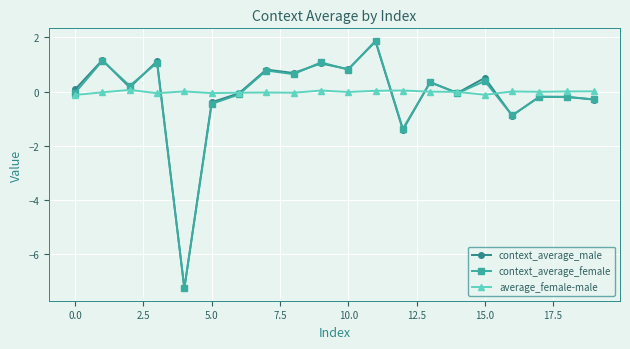

What are all the series names shown in the legend?

context_average_male, context_average_female, average_female-male